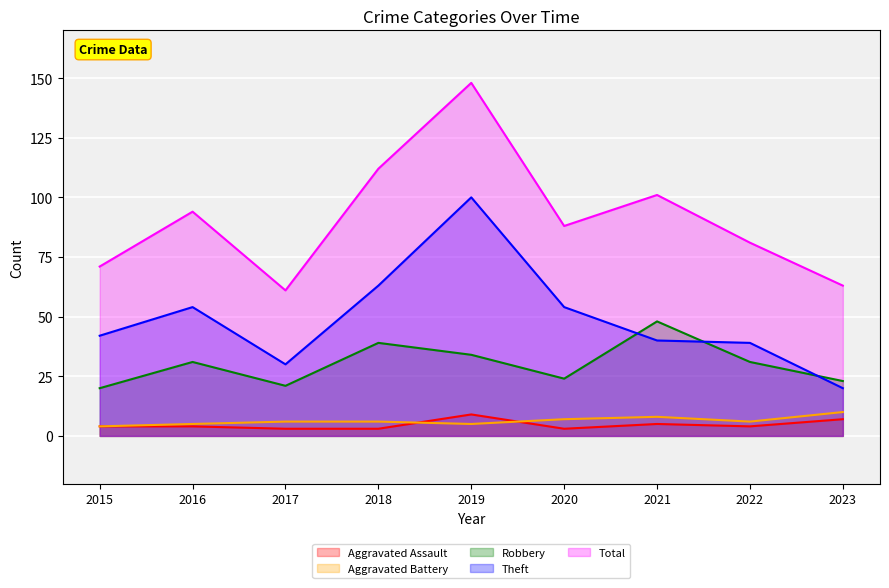

What are all the series names shown in the legend?

Aggravated Assault, Aggravated Battery, Robbery, Theft, Total